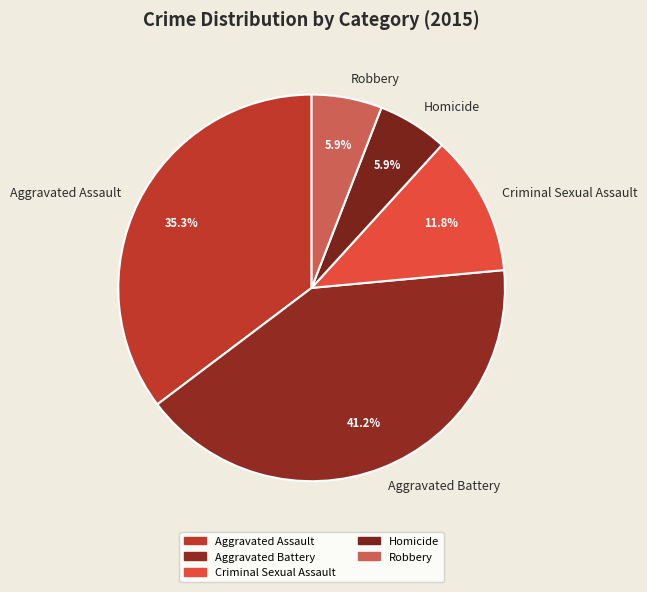

Does any single category account for the majority?

No